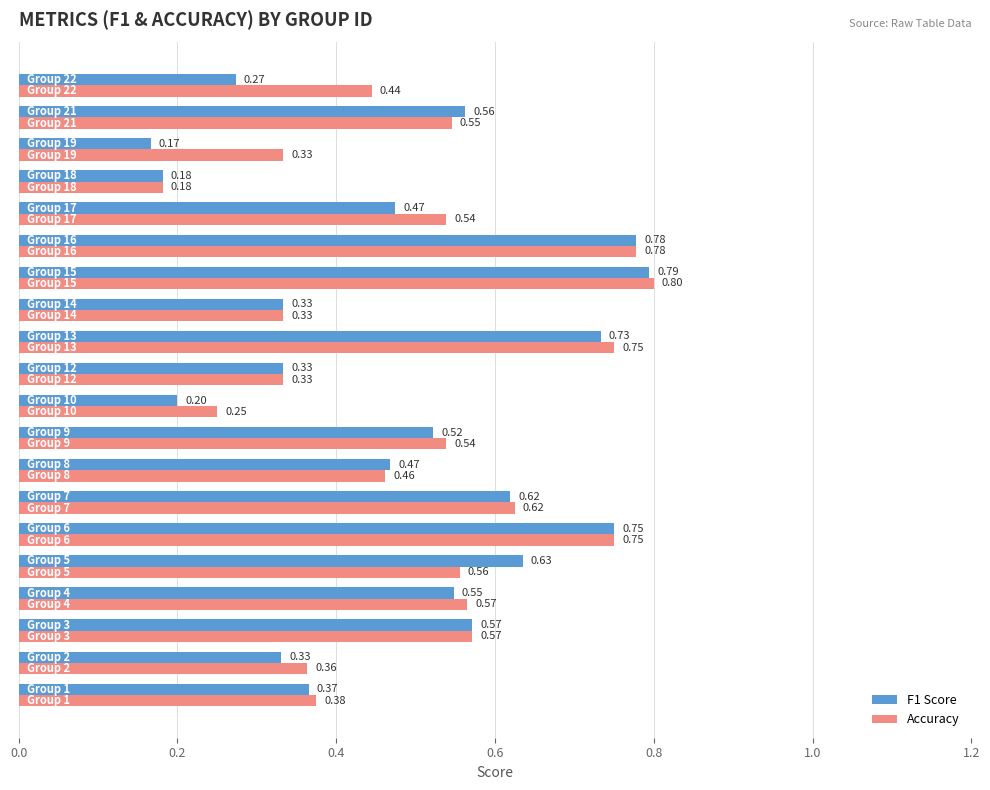

What is the minimum value for Accuracy?

0.2